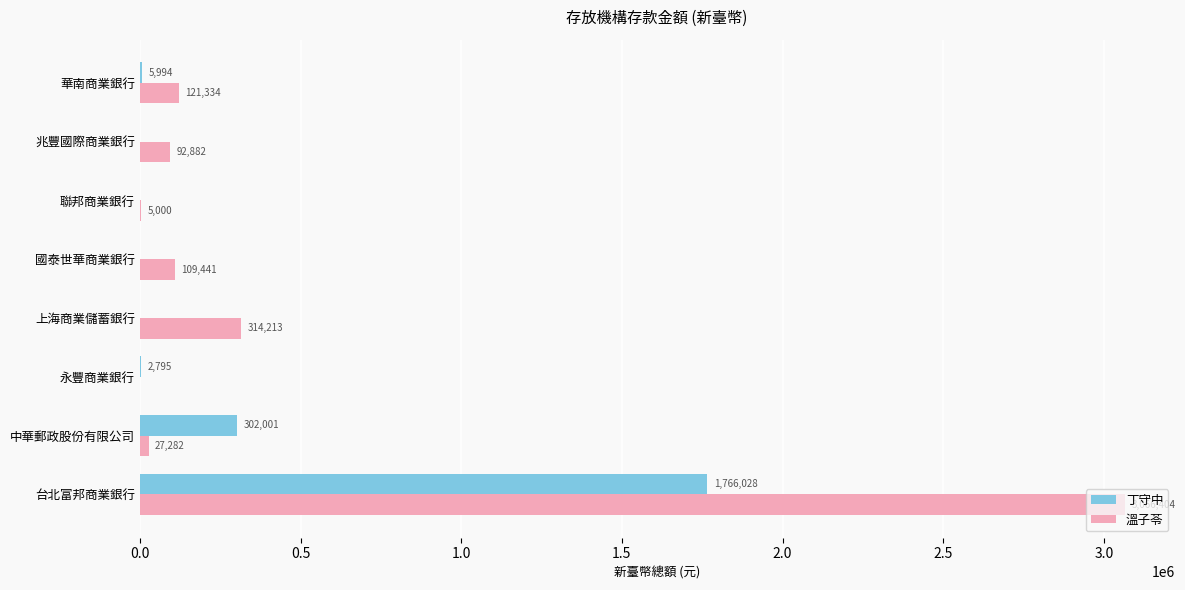

At which category is the sum across all series the highest?

台北富邦商業銀行